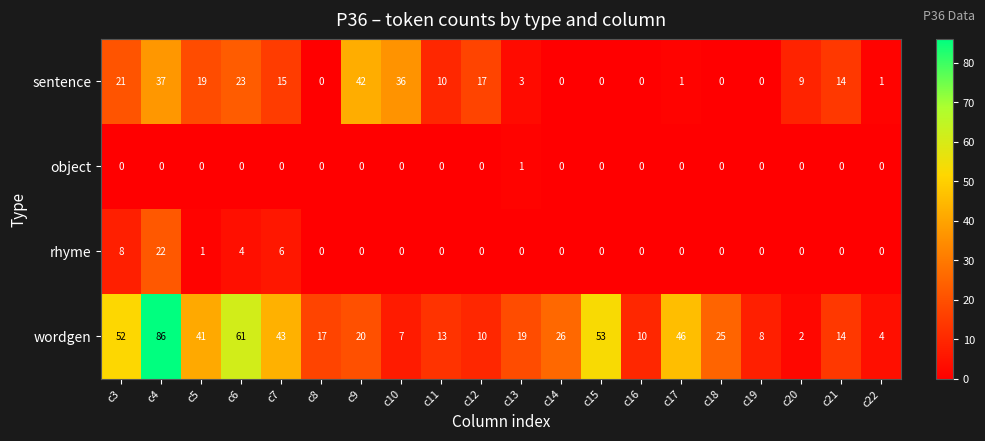

Where is rhyme nearest to the value 11?

c3